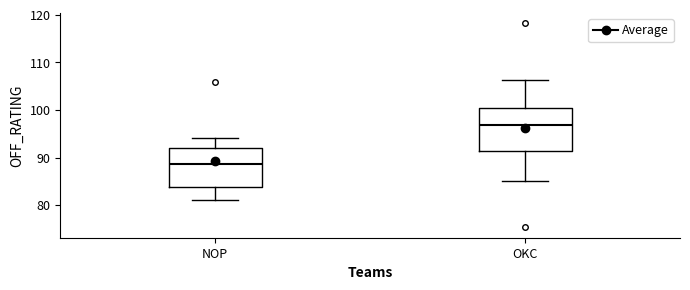

Reading left to right, transcribe this box plot: for each box, give where its median line is, the range the box spans, and where its two whiskers end, as read against the y-axis. The values are not printed on the chart, so give them approximately, as read against the axis.

NOP: median 89, box 84 to 92, whiskers 81 to 94
OKC: median 97, box 91 to 101, whiskers 85 to 106